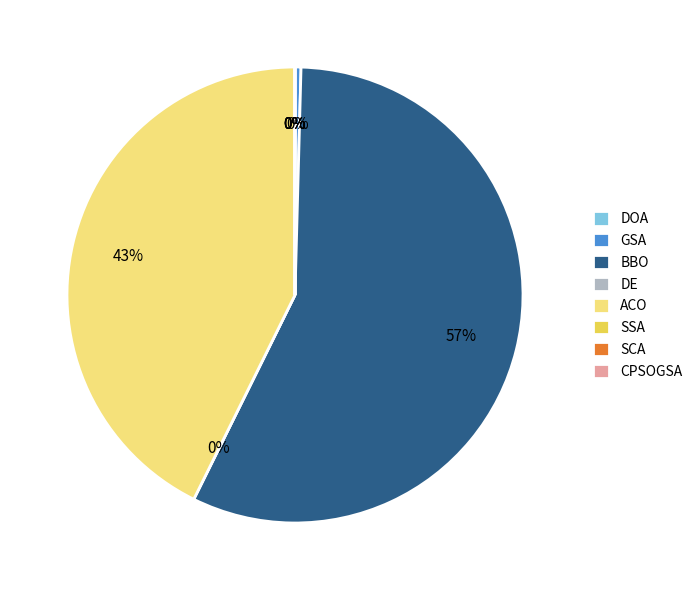

True or false: SSA accounts for 1% of the total.

False